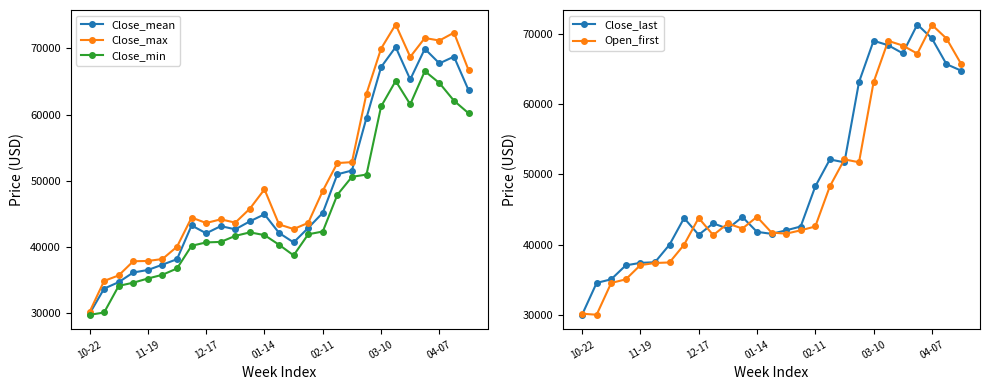

What is the minimum value for Close_last?

29986.6